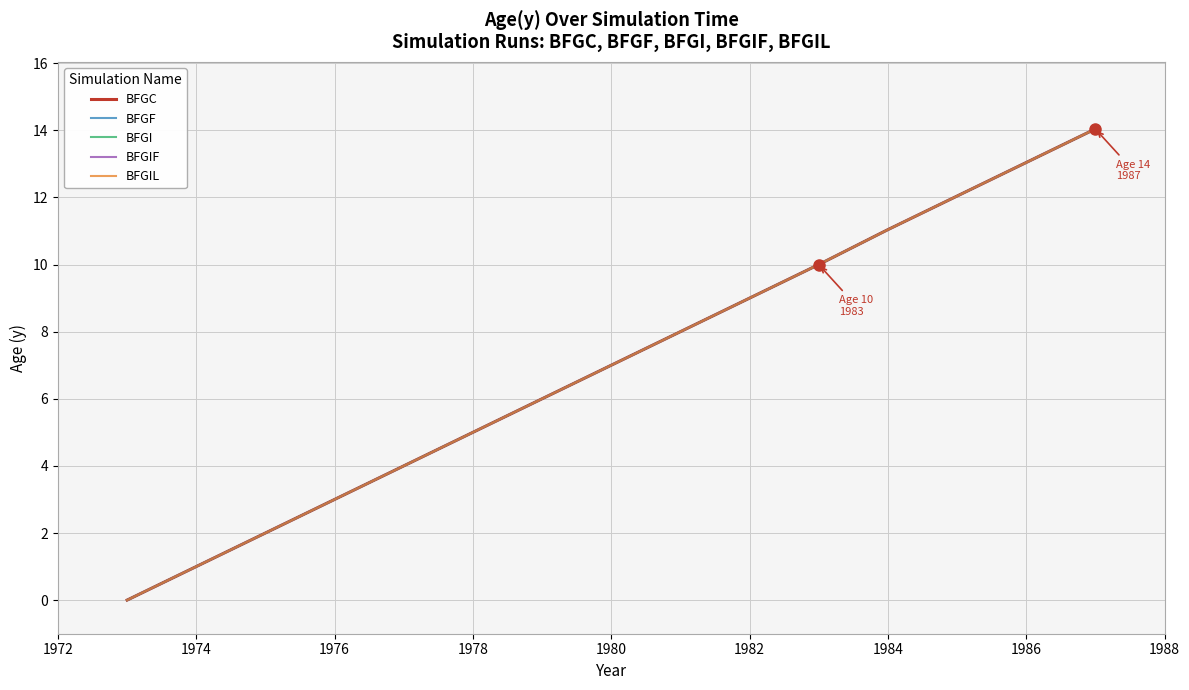

What is the sum of all BFGF values?

60.2